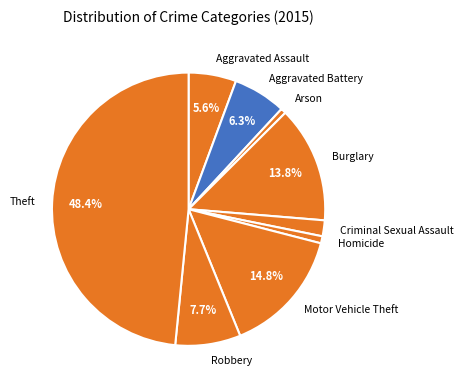

Is it true that Theft is 48% of the pie?

True